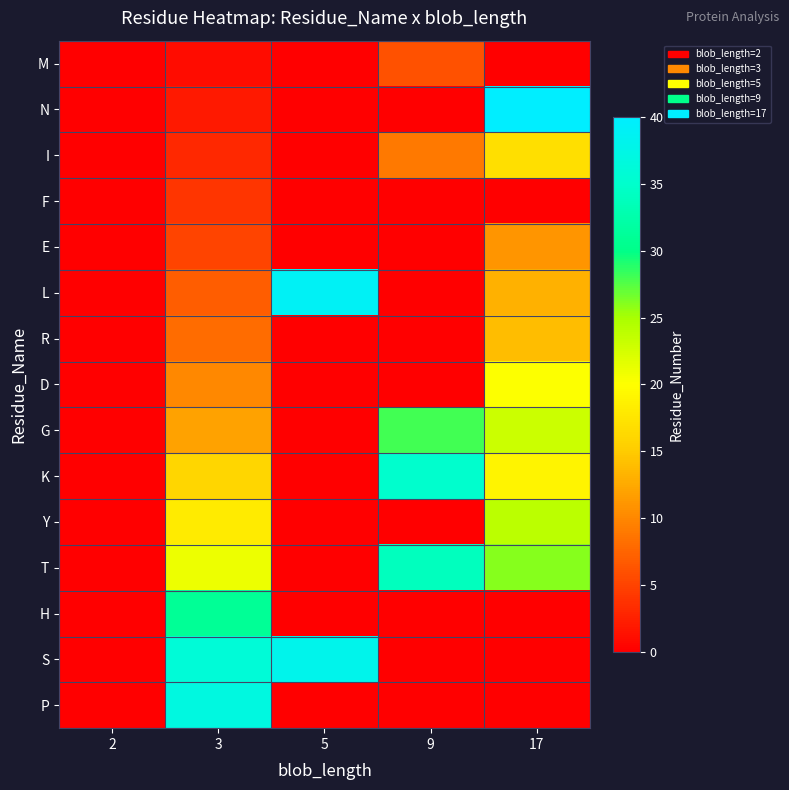

Reading right to left, list all the values displayed in this chart.

M: 17=0	9=6	5=0	3=1	2=0
N: 17=40	9=0	5=0	3=2	2=0
I: 17=17	9=9	5=0	3=3	2=0
F: 17=0	9=0	5=0	3=4	2=0
E: 17=11	9=0	5=0	3=5	2=0
L: 17=13	9=0	5=39	3=7	2=0
R: 17=14	9=0	5=0	3=8	2=0
D: 17=20	9=0	5=0	3=10	2=0
G: 17=23	9=28	5=0	3=12	2=0
K: 17=19	9=35	5=0	3=16	2=0
Y: 17=24	9=0	5=0	3=18	2=0
T: 17=26	9=34	5=0	3=21	2=0
H: 17=0	9=0	5=0	3=31	2=0
S: 17=0	9=0	5=38	3=36	2=0
P: 17=0	9=0	5=0	3=37	2=0